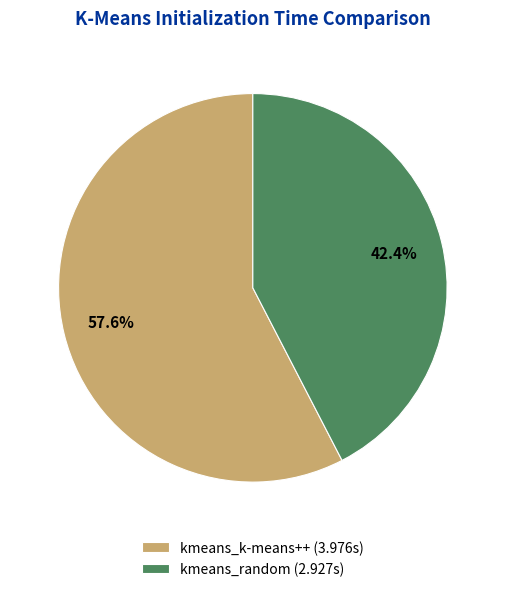

Approximately how many times larger is the value at kmeans_k-means++ compared to kmeans_random?

1.4